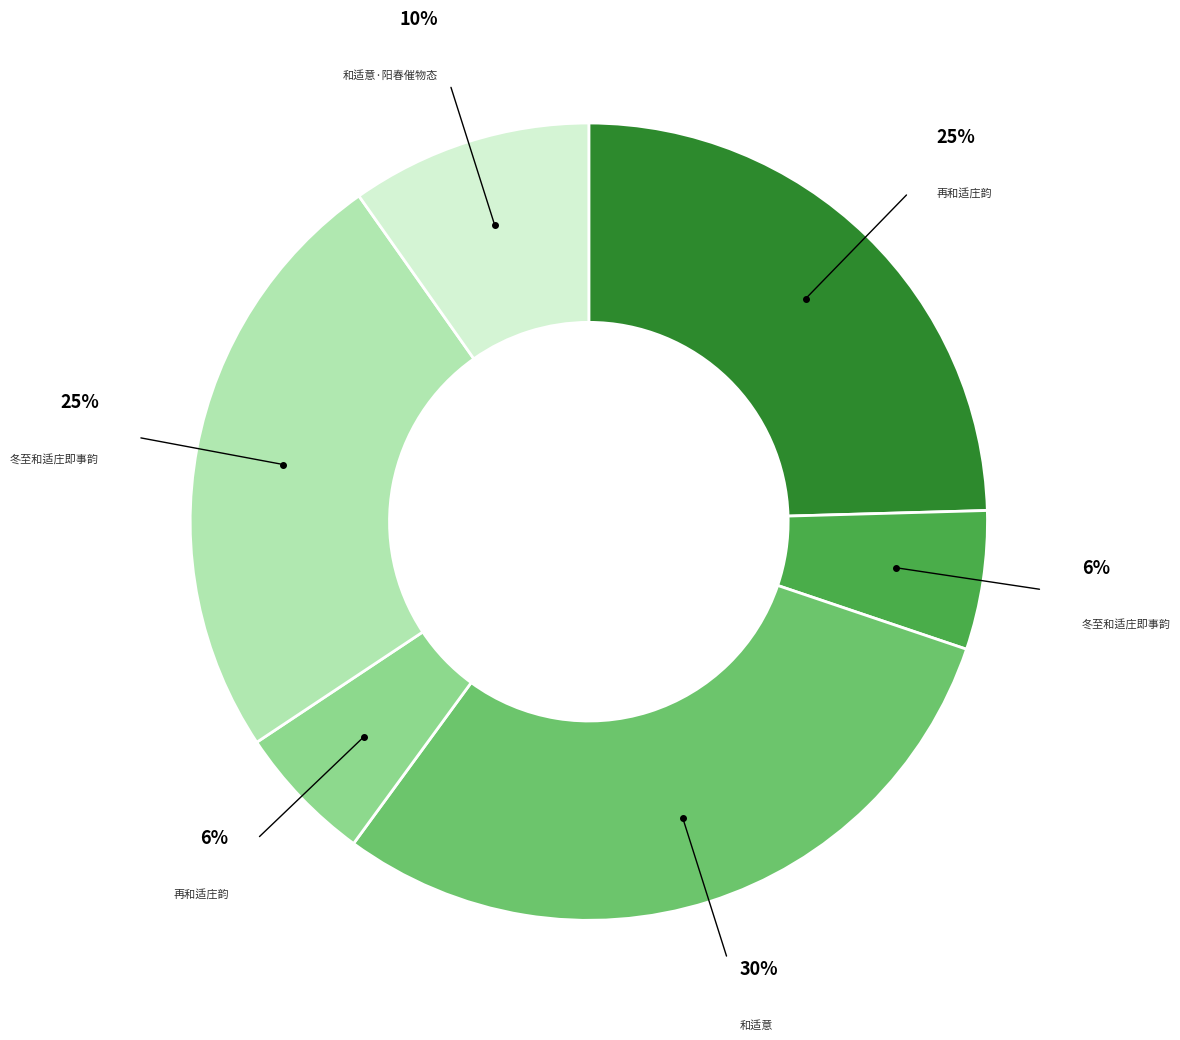

Does any single category account for the majority?

No